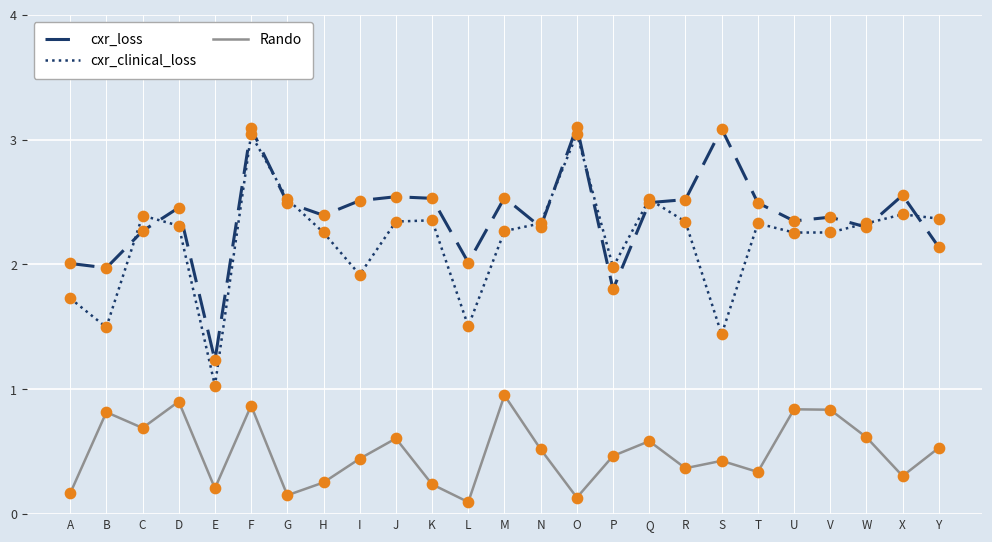

What is the total value across all series at B?

4.3